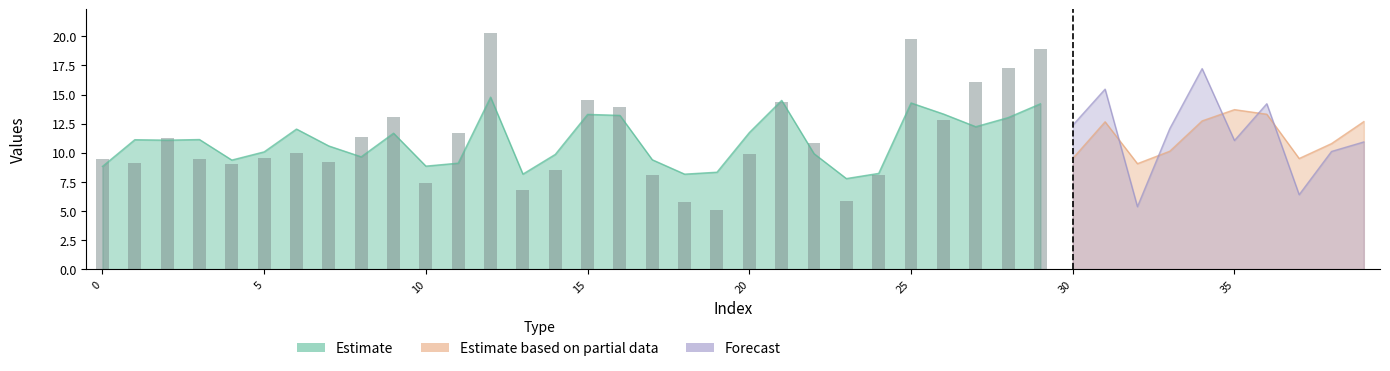

What is the label of the 1st bar from the right?

29